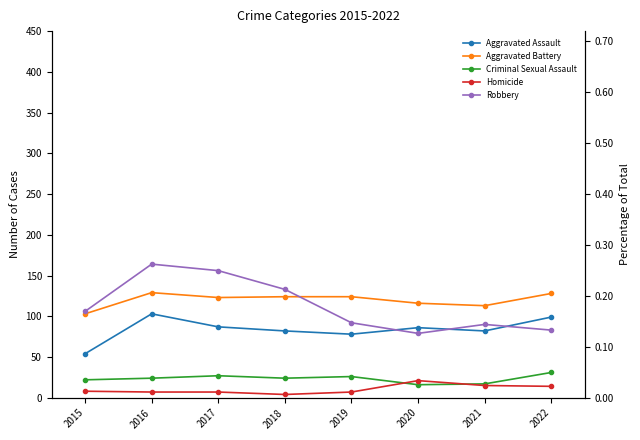

What is the average value of the Robbery series?

113